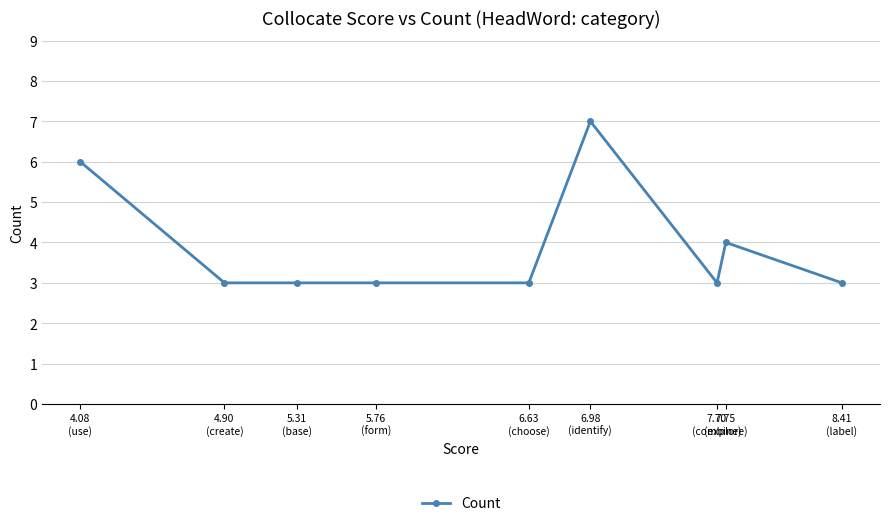

Count the values in the range 3 to 4.

7